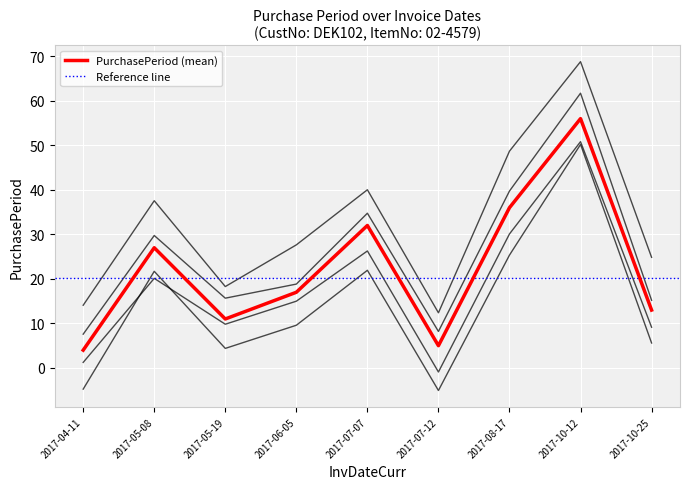

True or false: the data shows 32 at 2017-07-07.

True